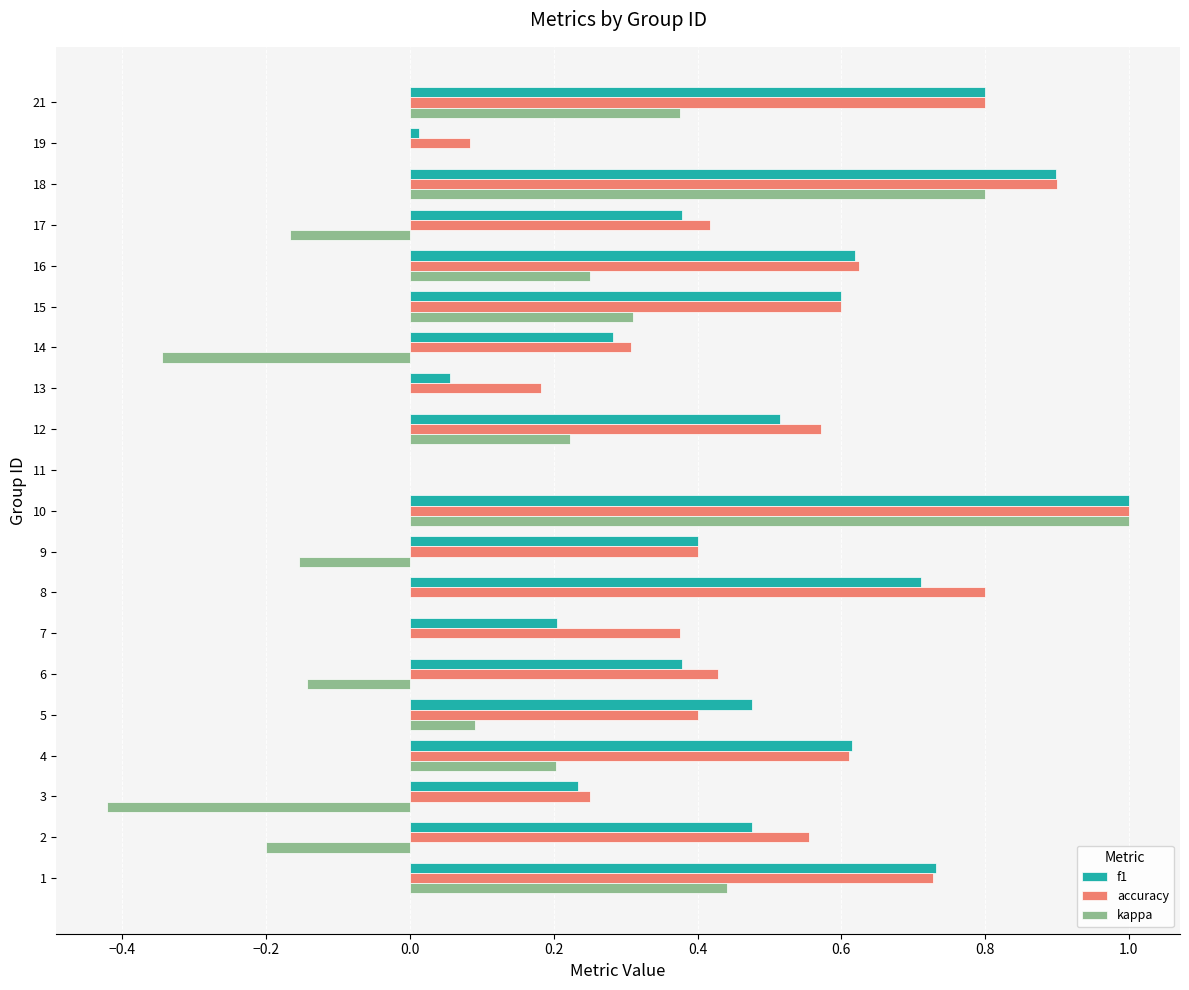

Which series changed the most between 4 and 11?

f1